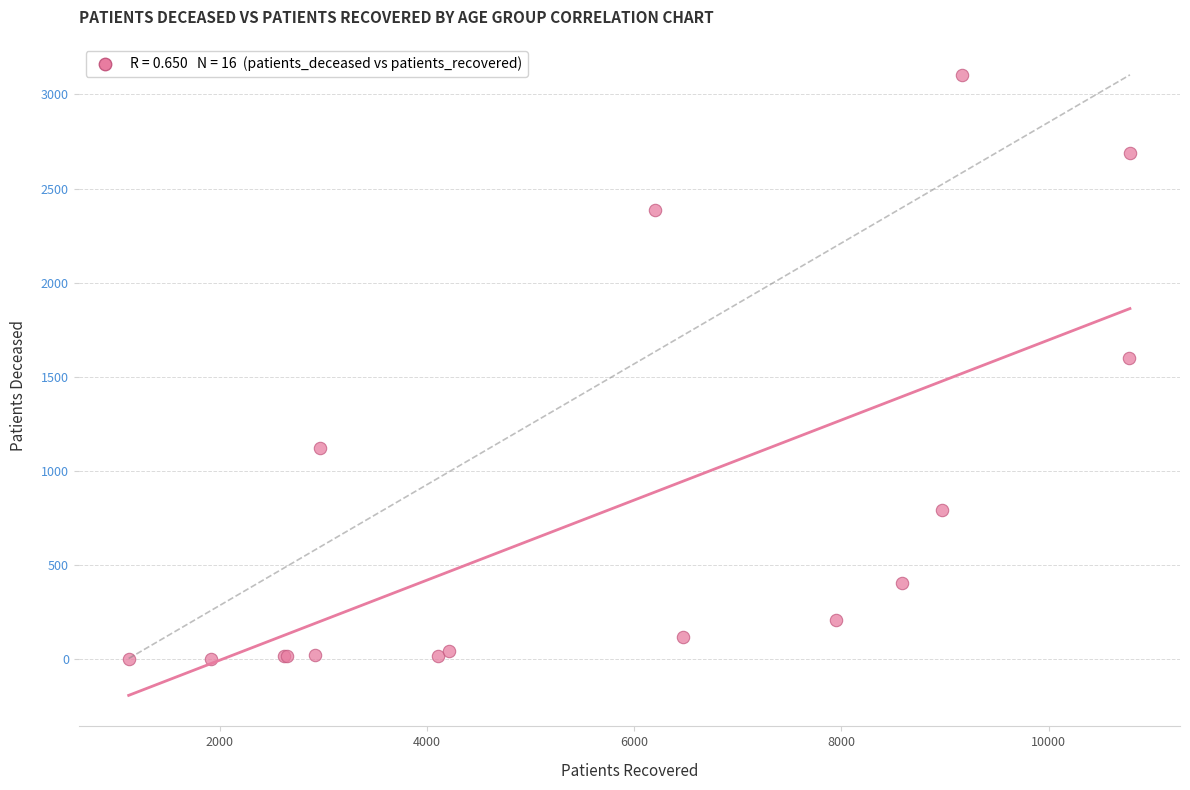

What Y value in the scatter plot is closest to 1553?

1600